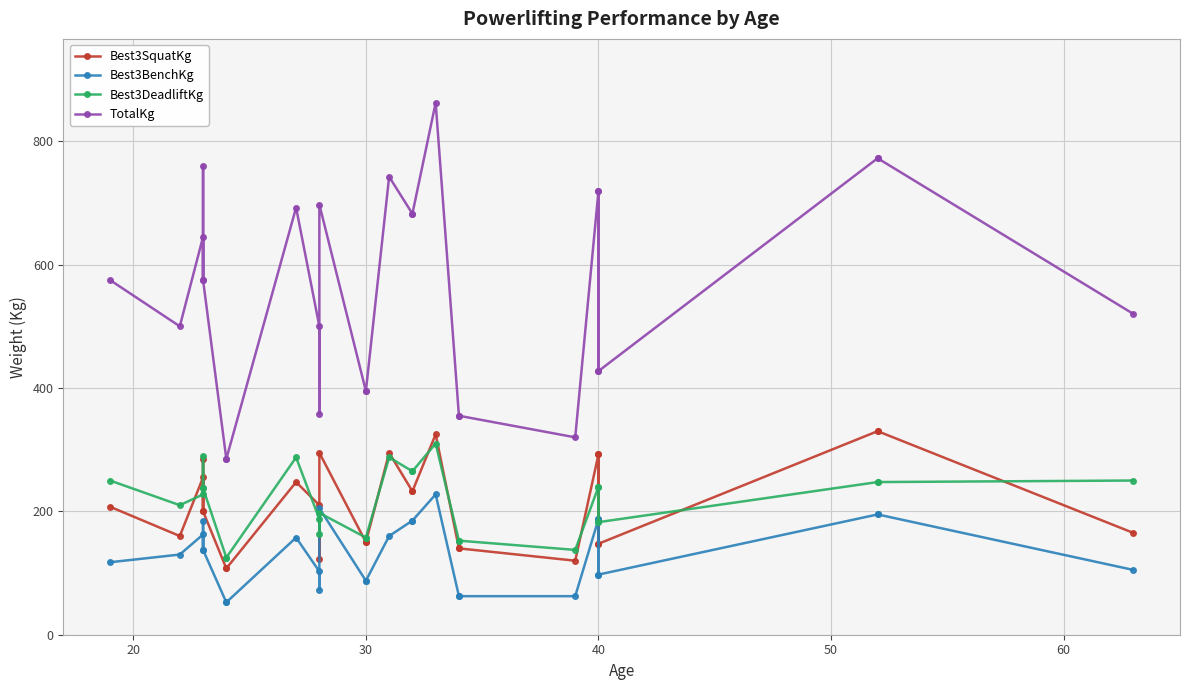

What is the lowest value of the Best3BenchKg series?

52.5